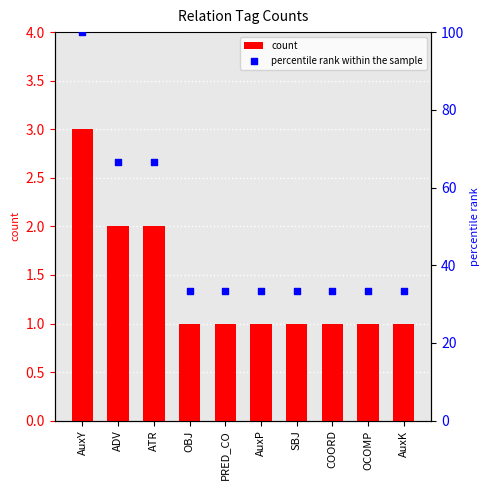

At which category is the sum across all series the highest?

AuxY